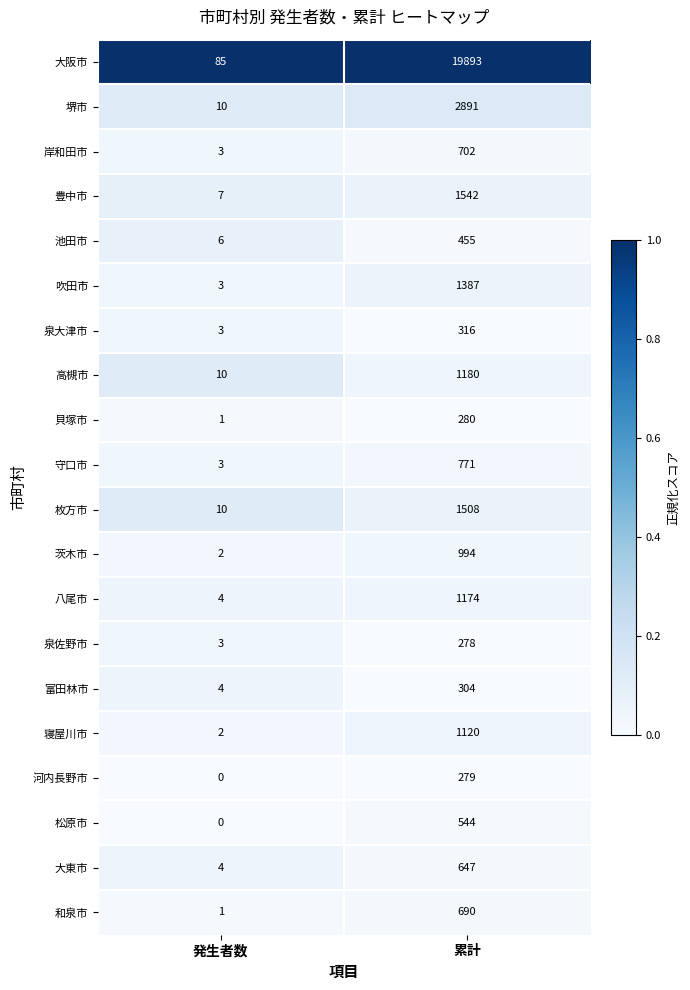

Between 発生者数 and 累計, which series saw the biggest shift?

大阪市